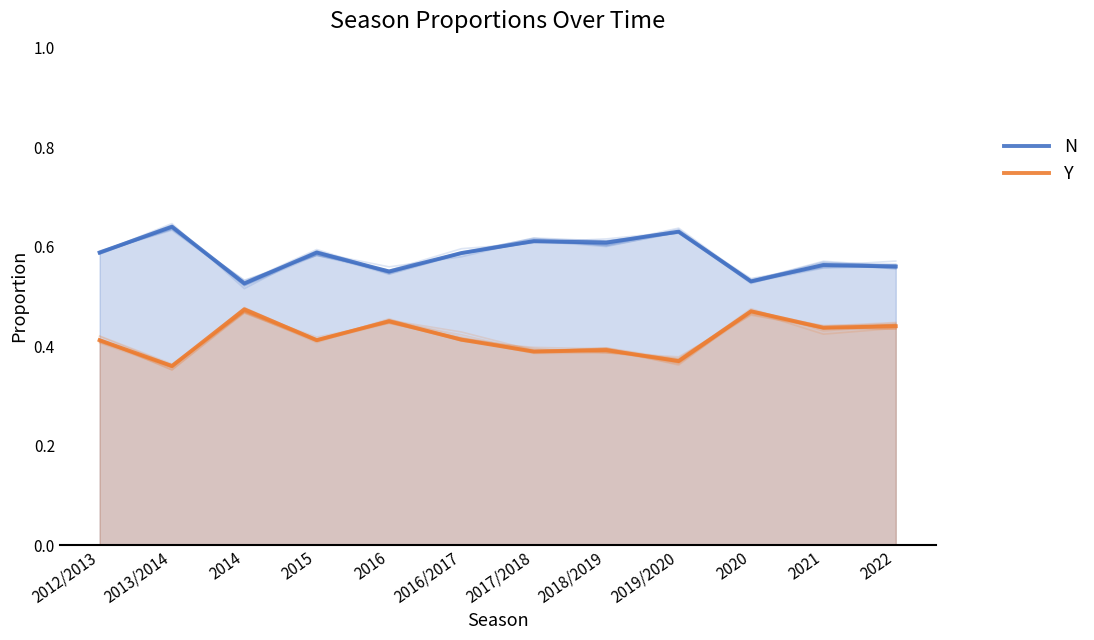

Is the value of Y at 2013/2014 greater than the value of N at 2012/2013?

No